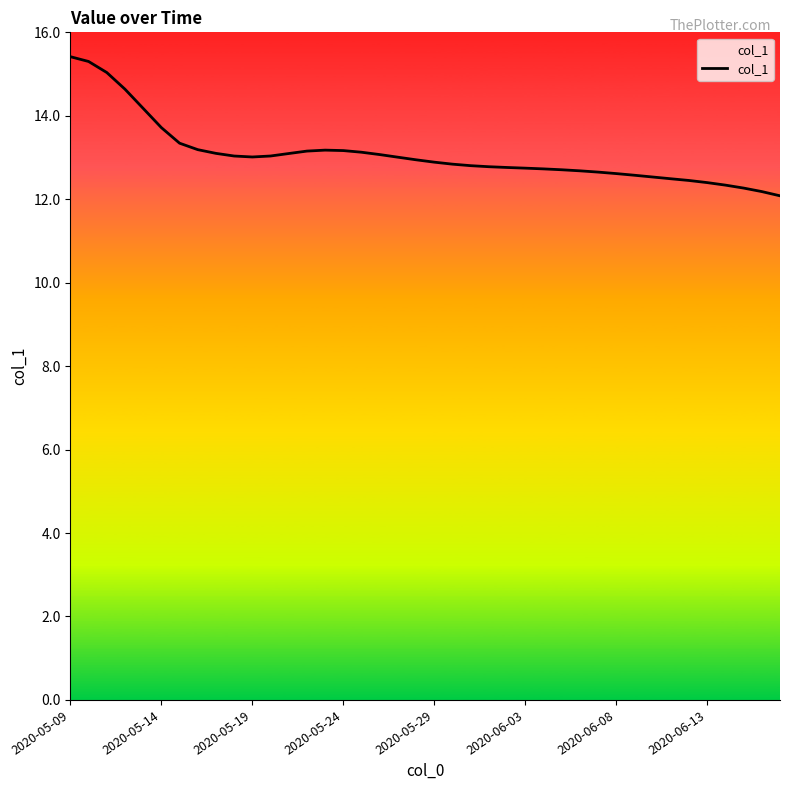

What is the maximum value shown in the chart?

15.4